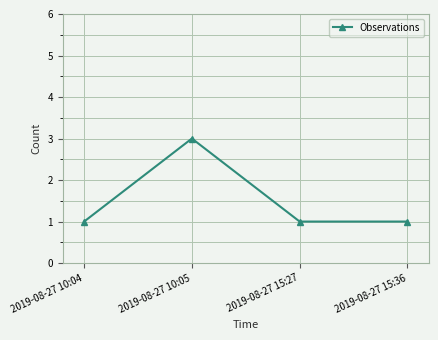

At which category does the data reach its first local peak?

2019-08-27 10:05